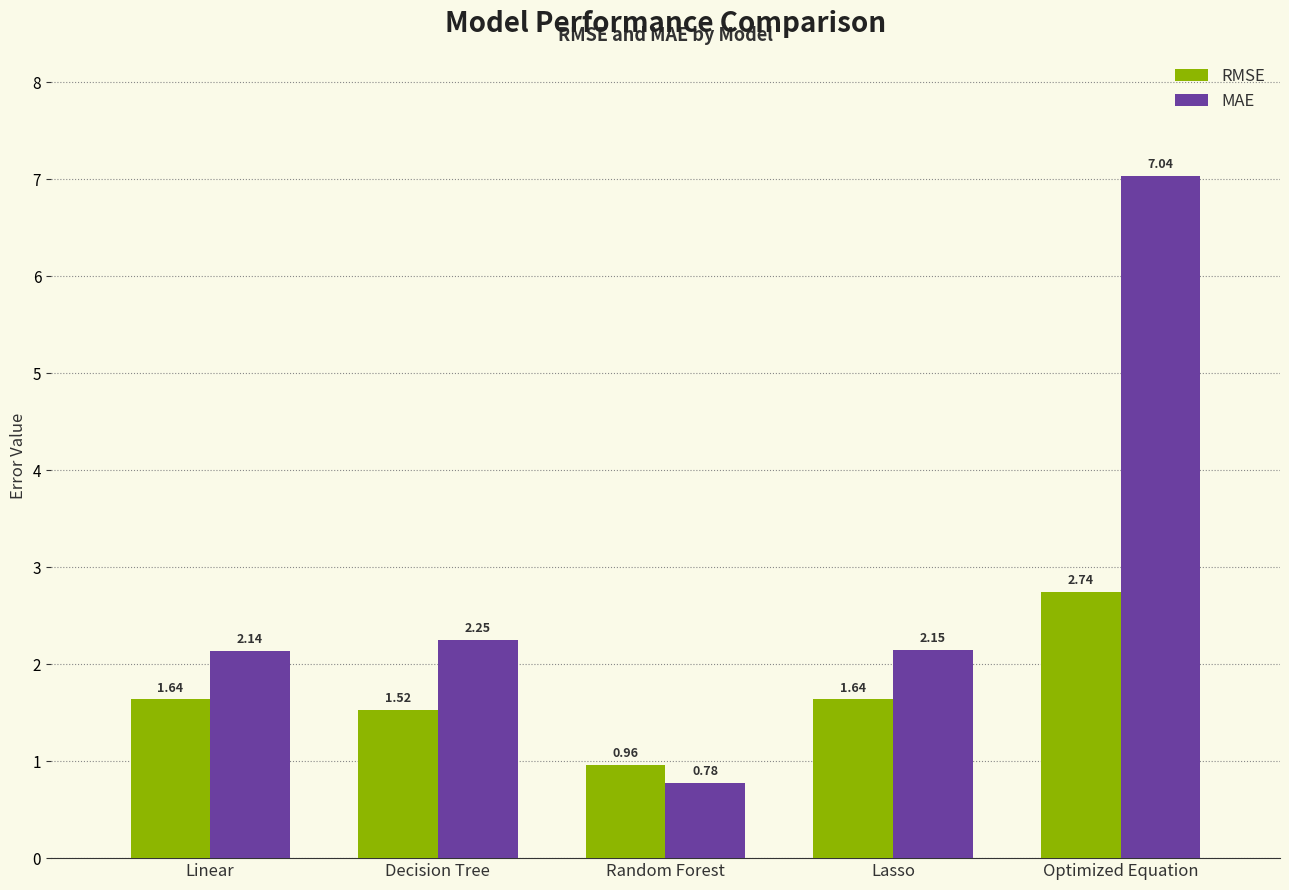

Where is MAE nearest to the value 3?

Decision Tree